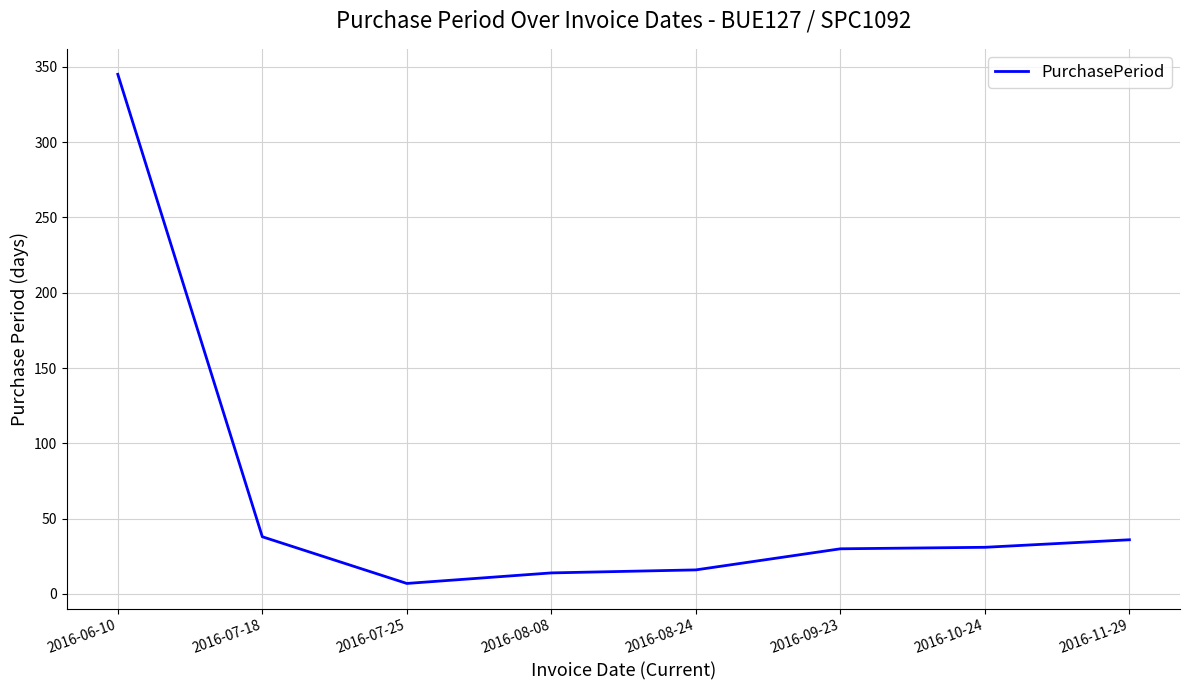

What is the approximate value at 2016-10-24?

31